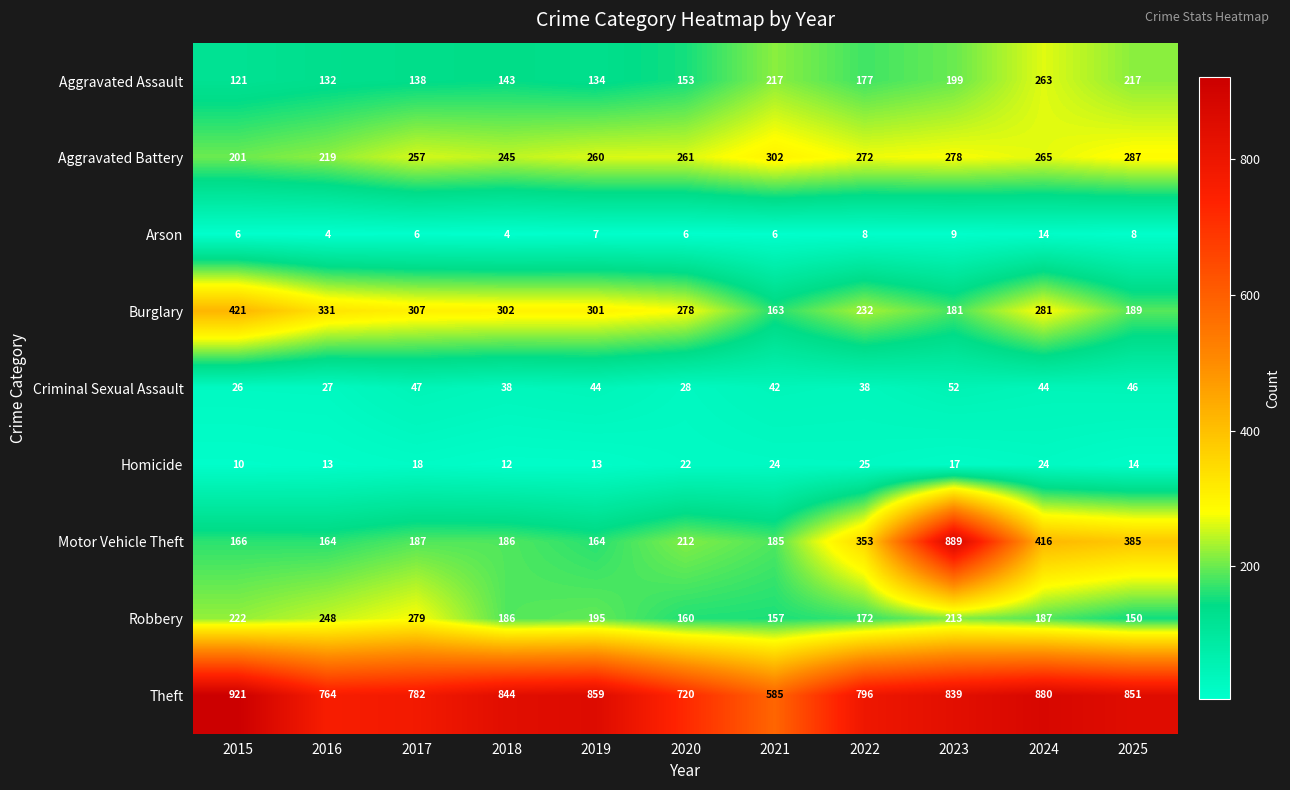

At which category is the sum across all series the highest?

2023